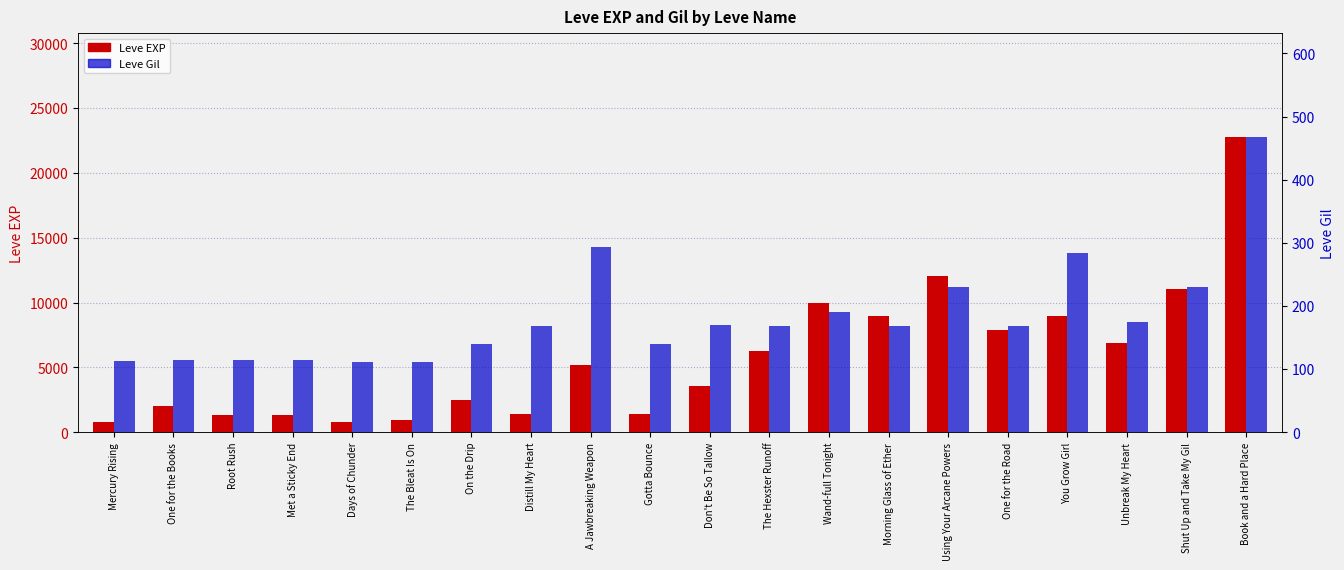

At which category does the chart reach its minimum across all series?

Days of Chunder